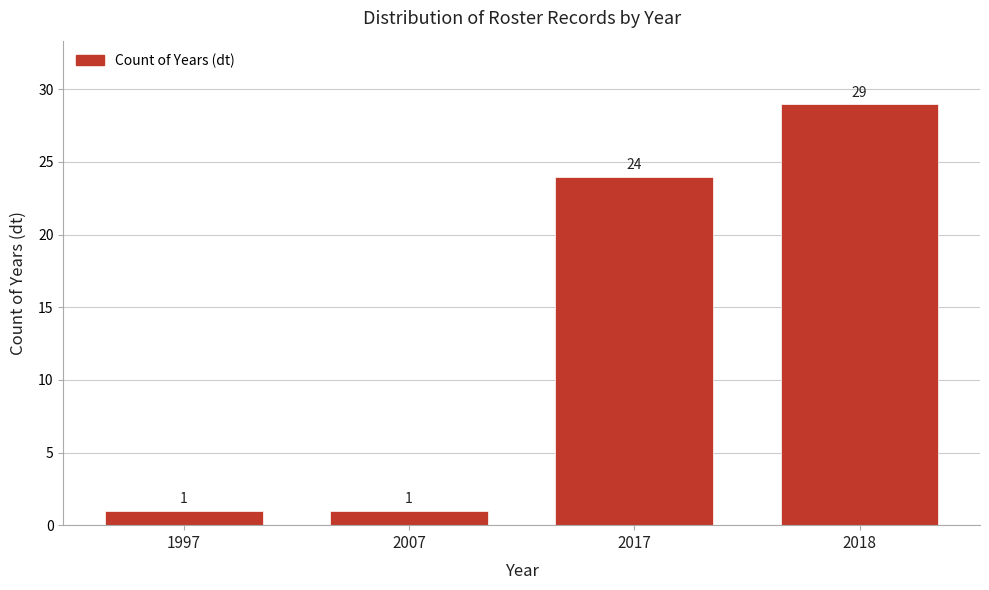

Reading left to right, extract all data points from this chart.

1	1	24	29